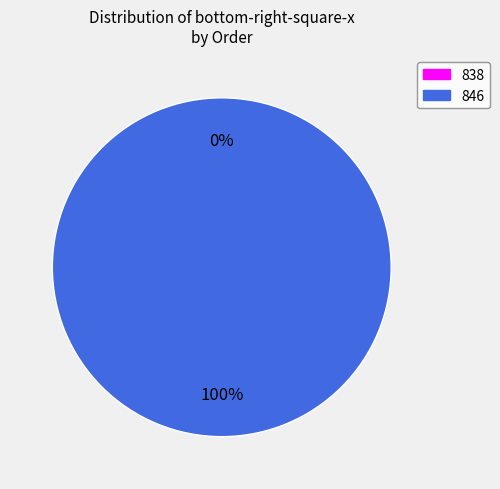

Rank the categories by value from highest to lowest.

846, 838